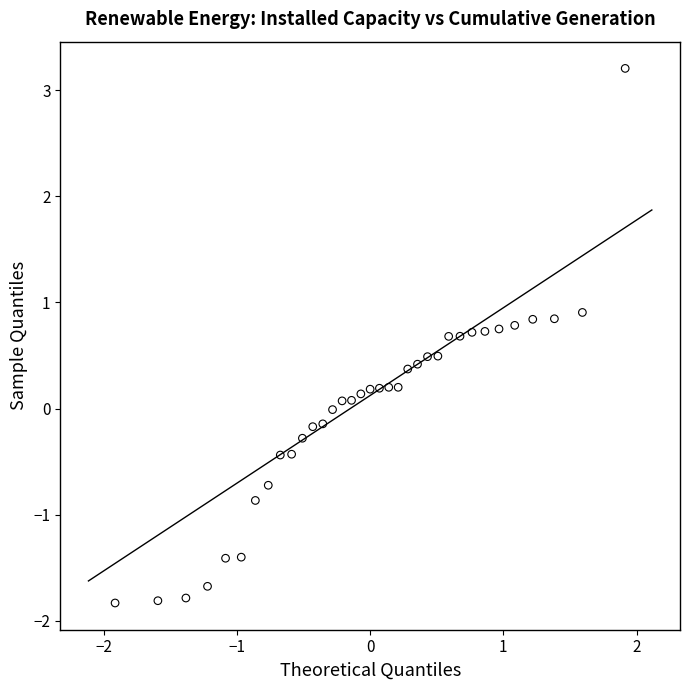

What is the range of X values (max minus min)?

3.8